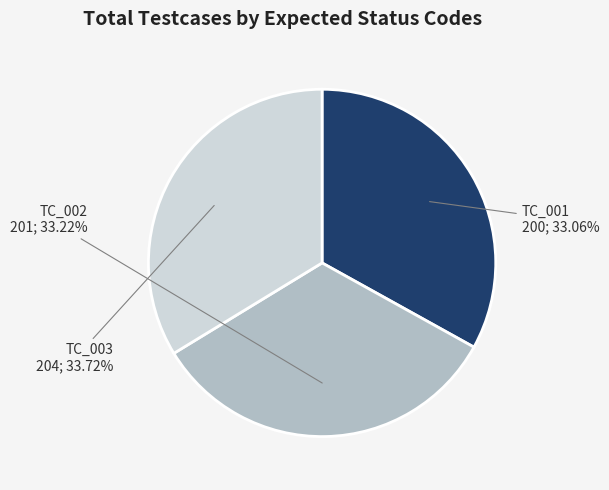

Between TC_001 and TC_003, which is larger?

TC_003